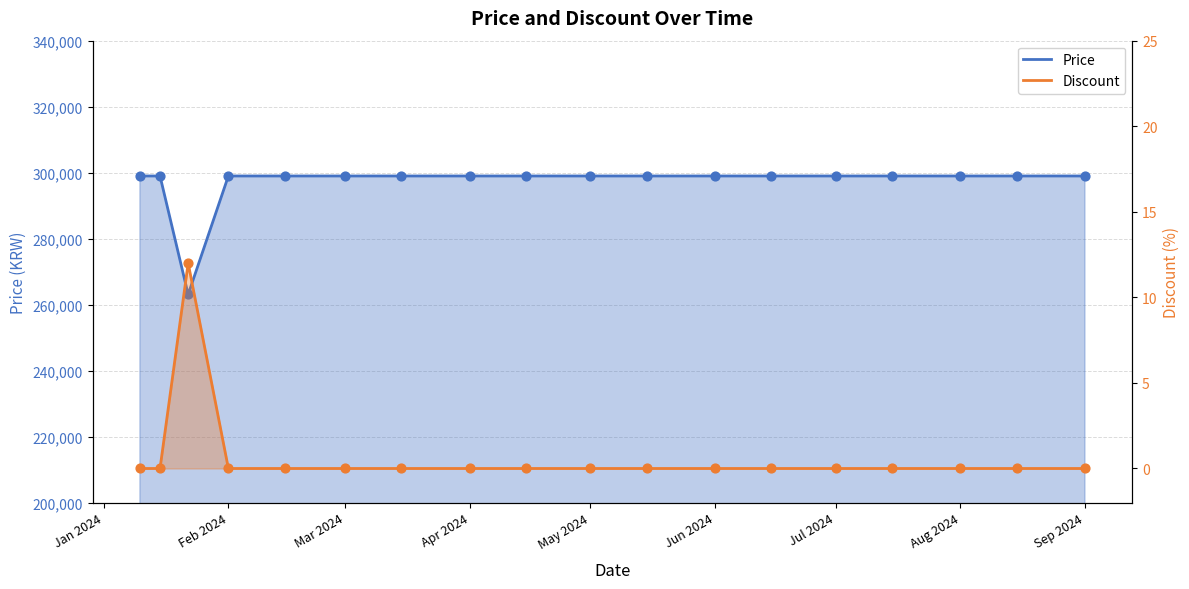

Which series reaches the minimum Y coordinate?

Price